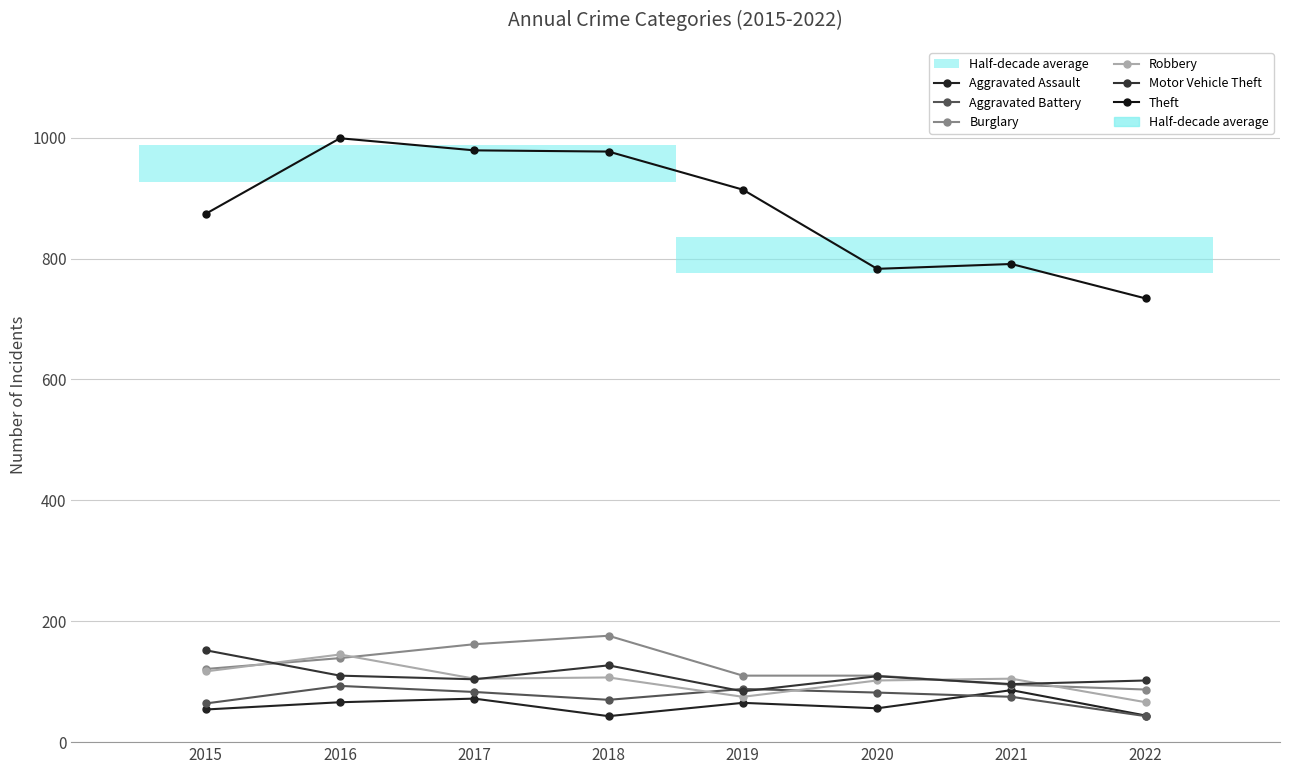

What is the difference between the Aggravated Assault values at 2022 and 2016?

22